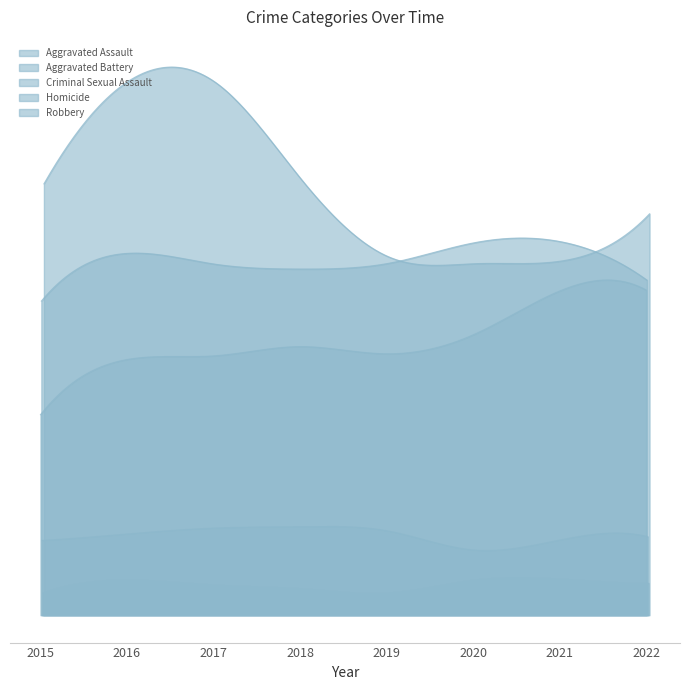

True or false: Aggravated Battery has more than 0 interior local peaks.

True